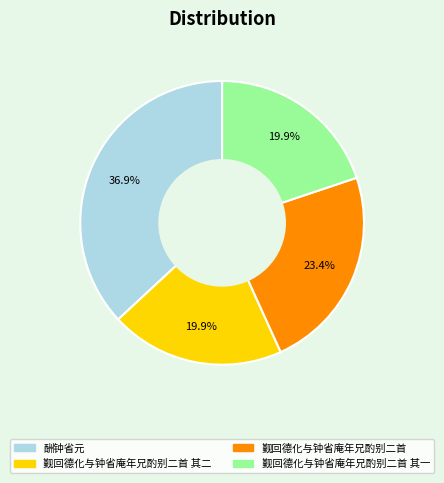

How much of the chart is everything except 觐回德化与钟省庵年兄酌别二首 其二?

80.1%